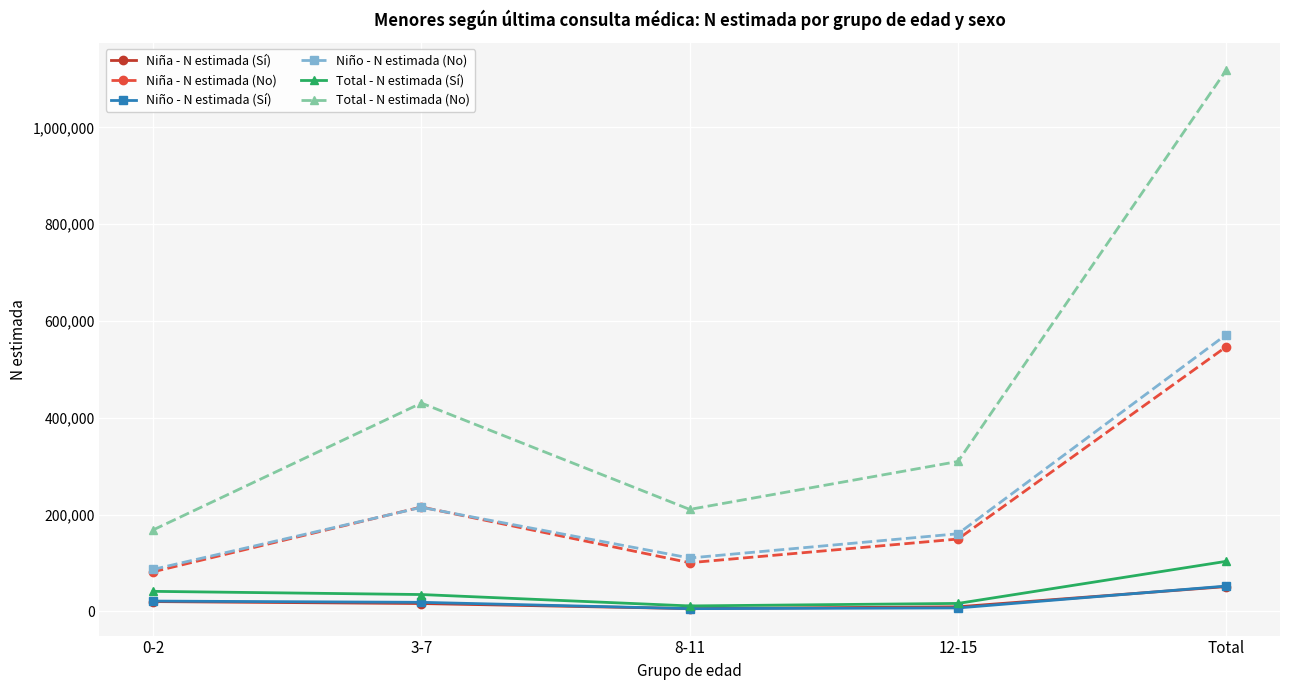

What is the label of the 2nd point from the left?

3-7